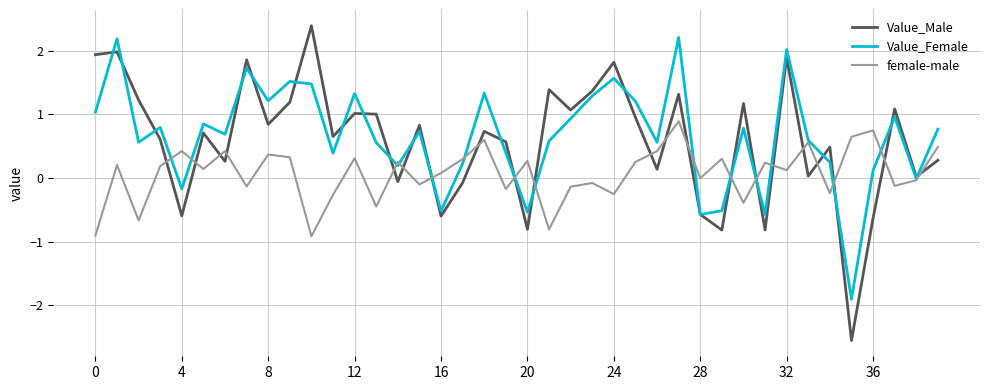

Which series has the widest spread of values?

Value_Male